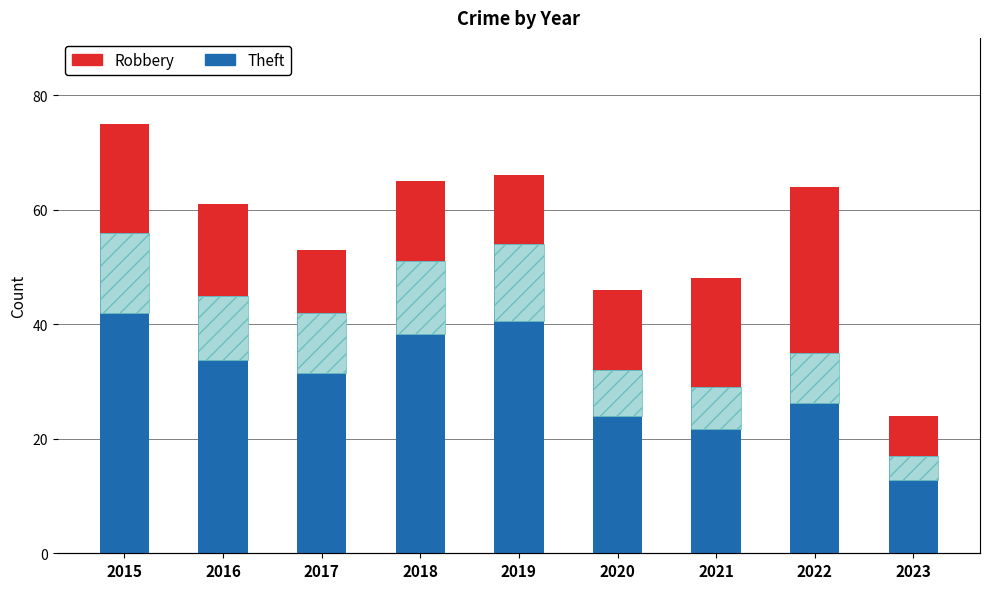

How many distinct data groups are displayed?

2